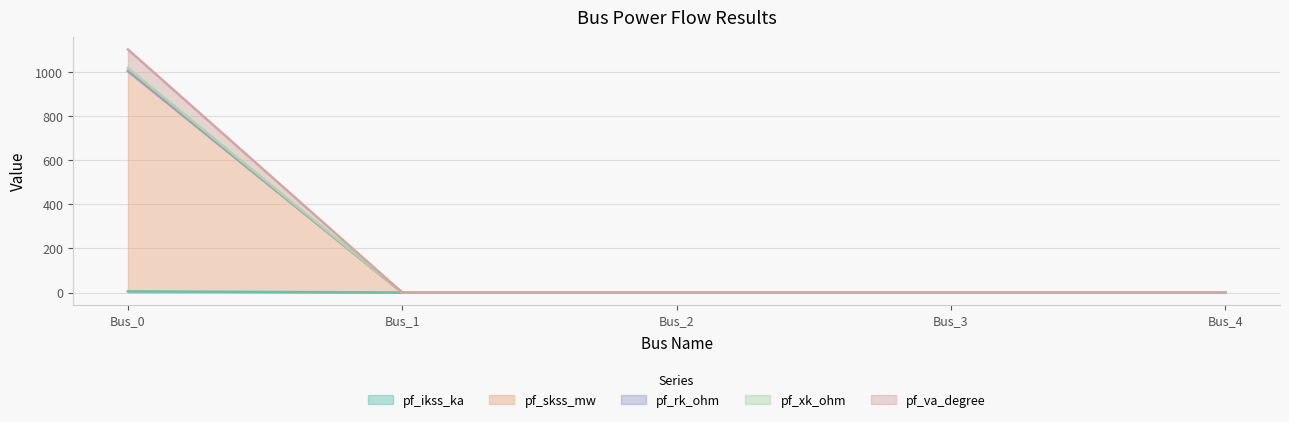

Reading right to left, transcribe all the data shown in this chart.

pf_ikss_ka: 0.0	0.0	0.0	0.0	5.2
pf_skss_mw: 0.0	0.0	0.0	0.0	1005.2
pf_rk_ohm: 0.0	0.0	0.0	0.0	1006.6
pf_xk_ohm: 0.0	0.0	0.0	0.0	1019.8
pf_va_degree: 0.0	0.0	0.0	0.0	1104.1